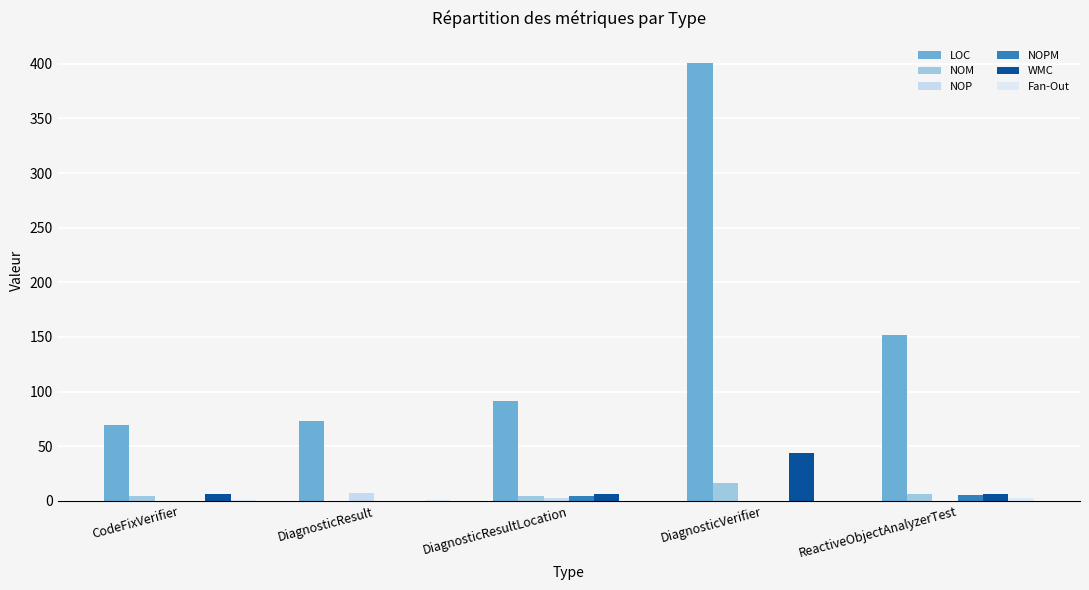

What is the sum of the LOC values at DiagnosticResult and CodeFixVerifier?

142